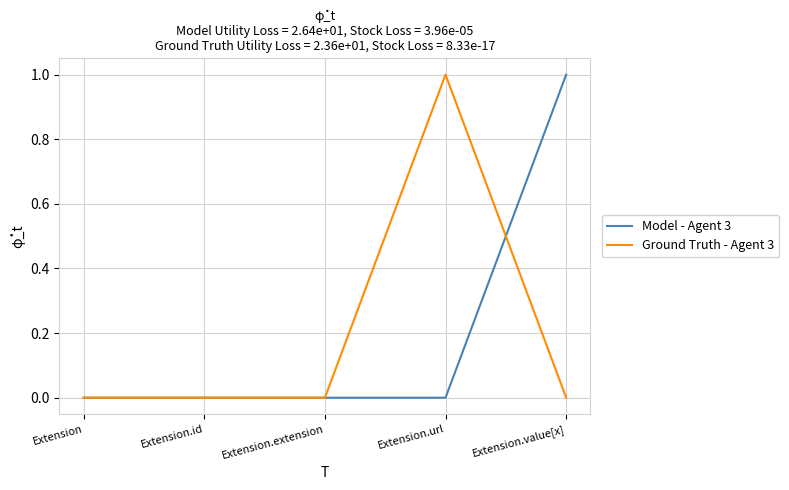

What position from the left is Extension.id?

2